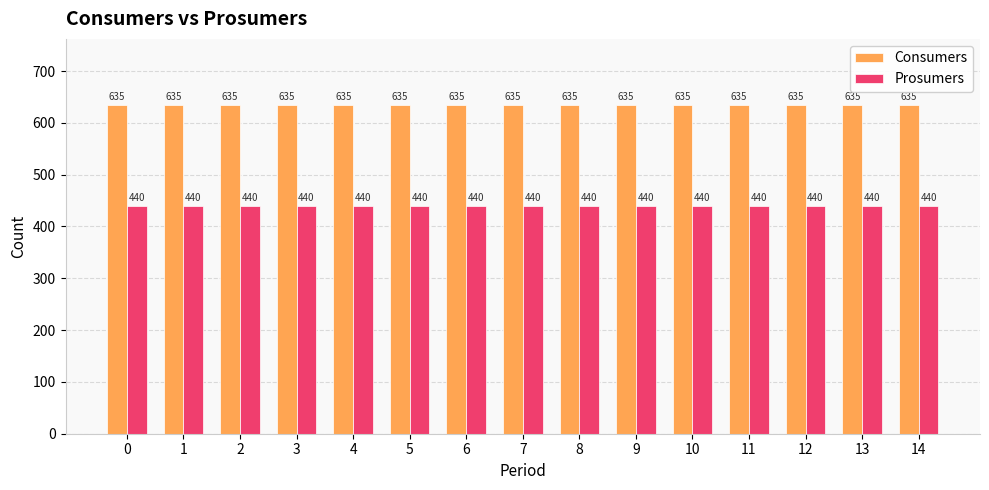

What is the difference between the highest and lowest values at 8?

195